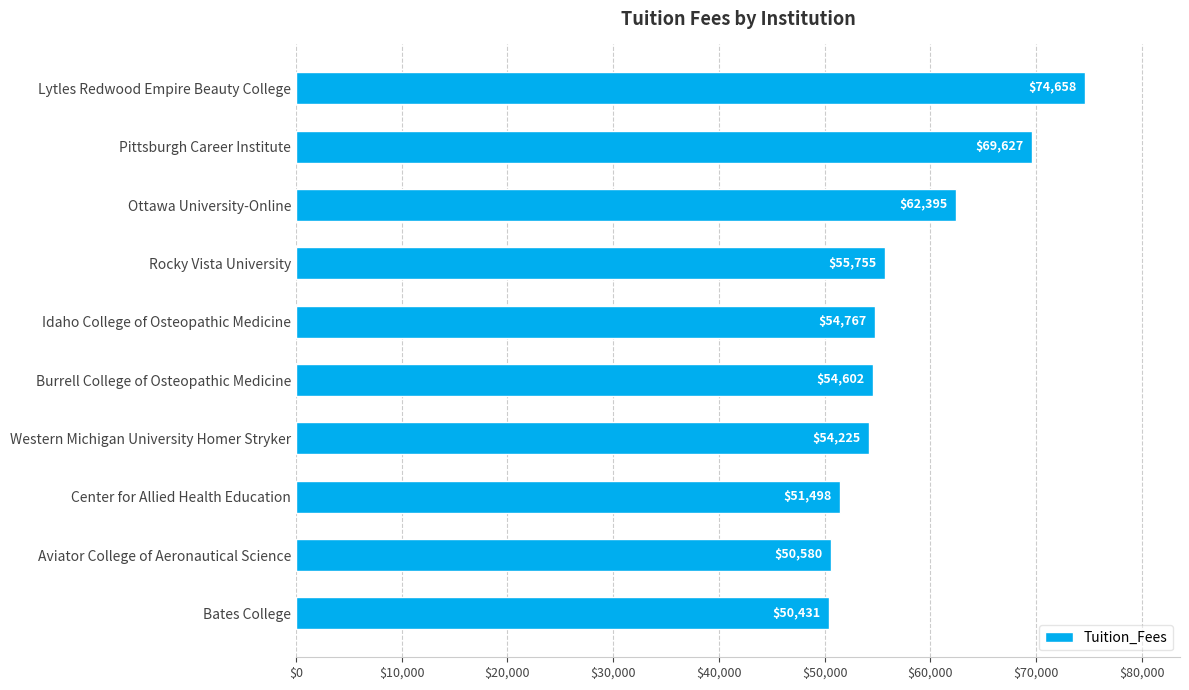

At which label is the value closest to 62544?

Ottawa University-Online